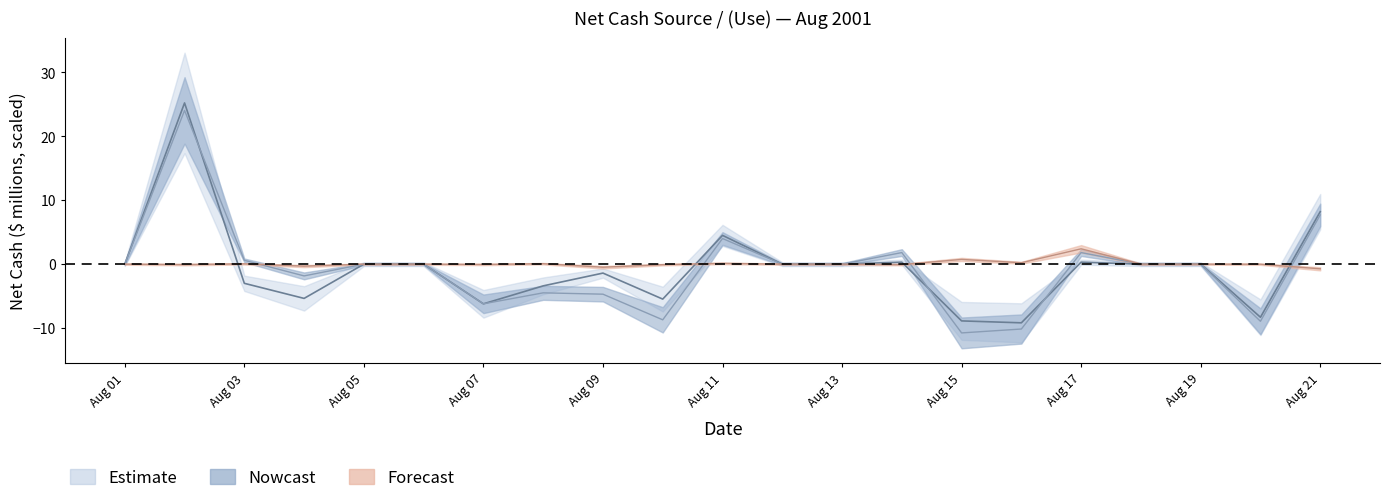

Is this an area chart (filled region under the line)?

No